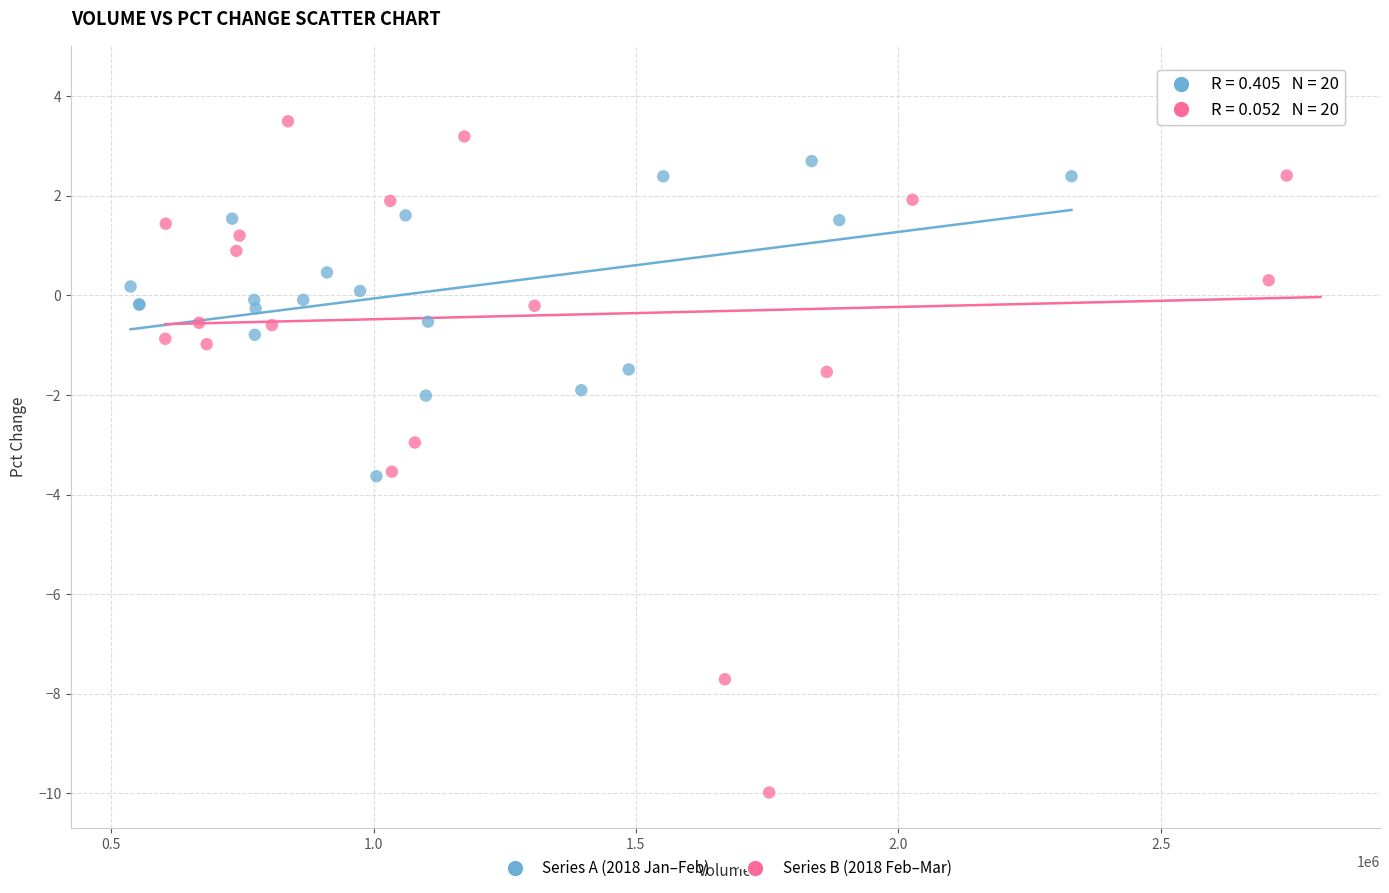

What are all the series names shown in the legend?

Series A (2018 Jan–Feb), Series B (2018 Feb–Mar)